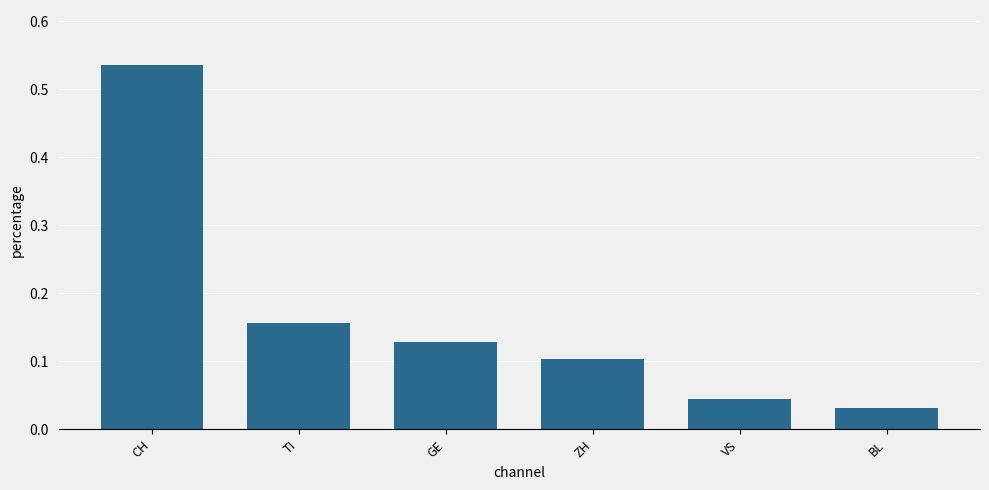

What is the sum of all values?

1.0